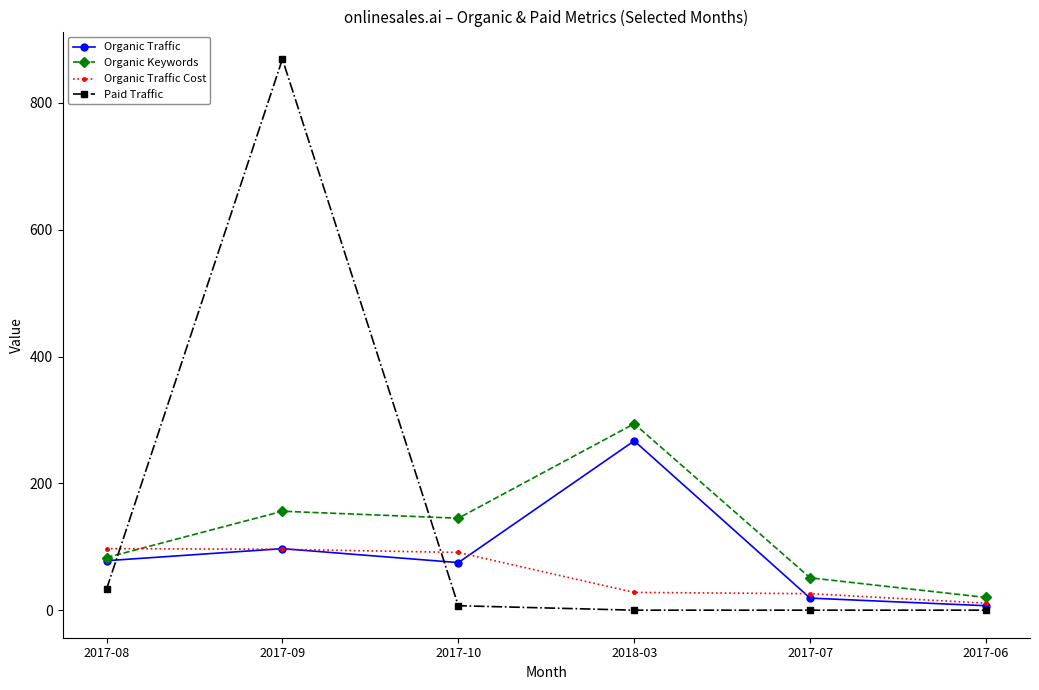

What is the sum of all Organic Keywords values?

749